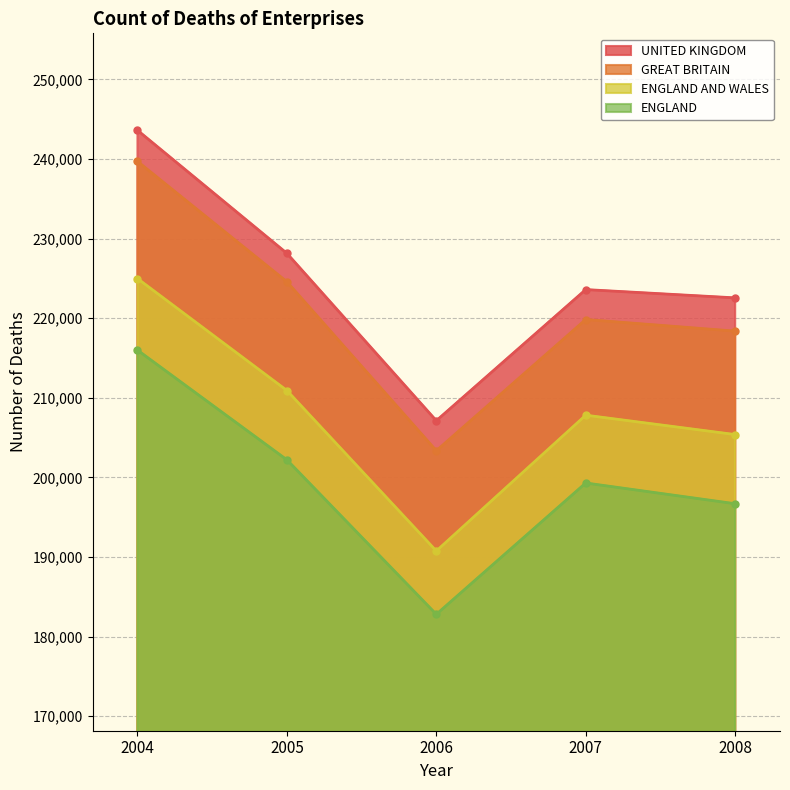

What are all the series names shown in the legend?

UNITED KINGDOM, GREAT BRITAIN, ENGLAND AND WALES, ENGLAND